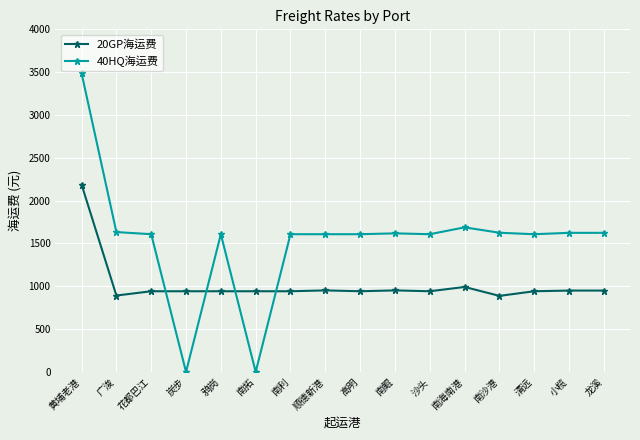

Rank the series by their maximum value, from highest to lowest.

40HQ海运费, 20GP海运费